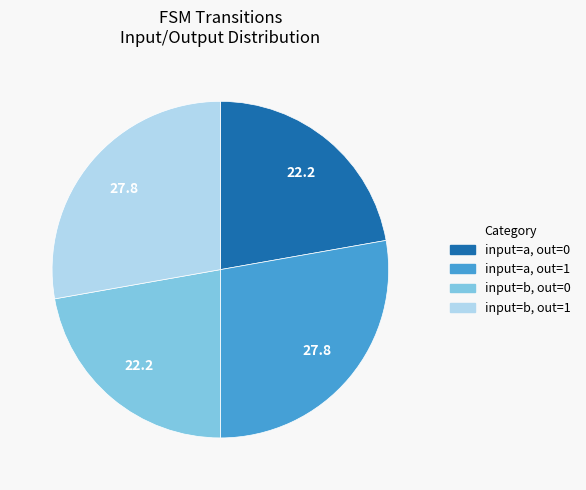

Is there any slice that represents more than half of the pie?

No